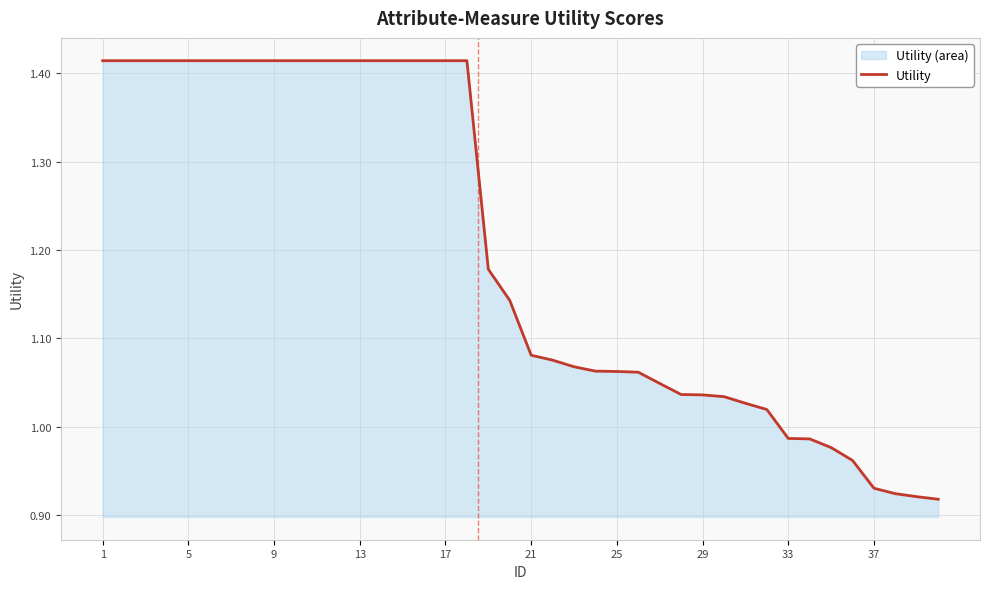

How many data points are less than 1?

8